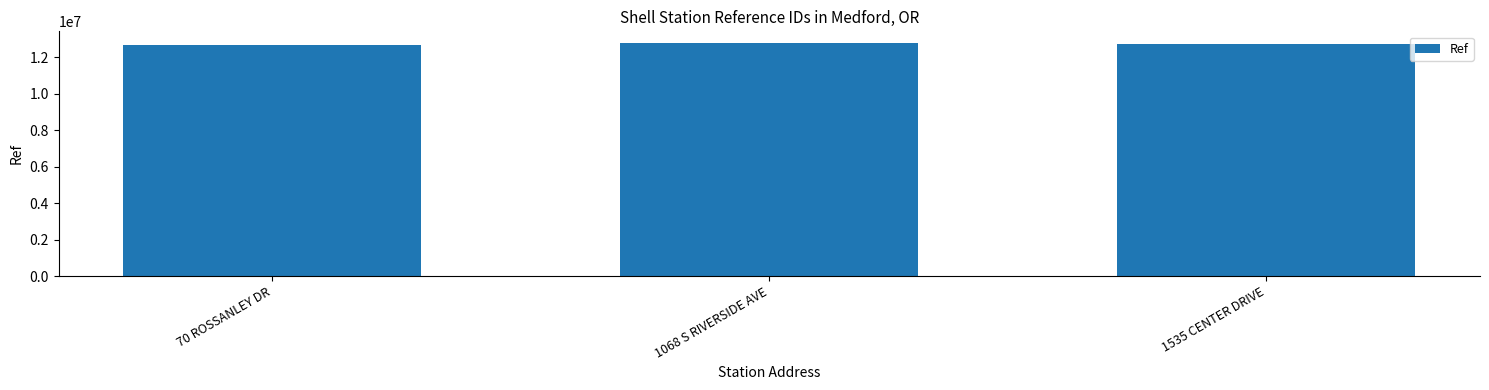

What is the difference between the maximum and minimum values?

88255